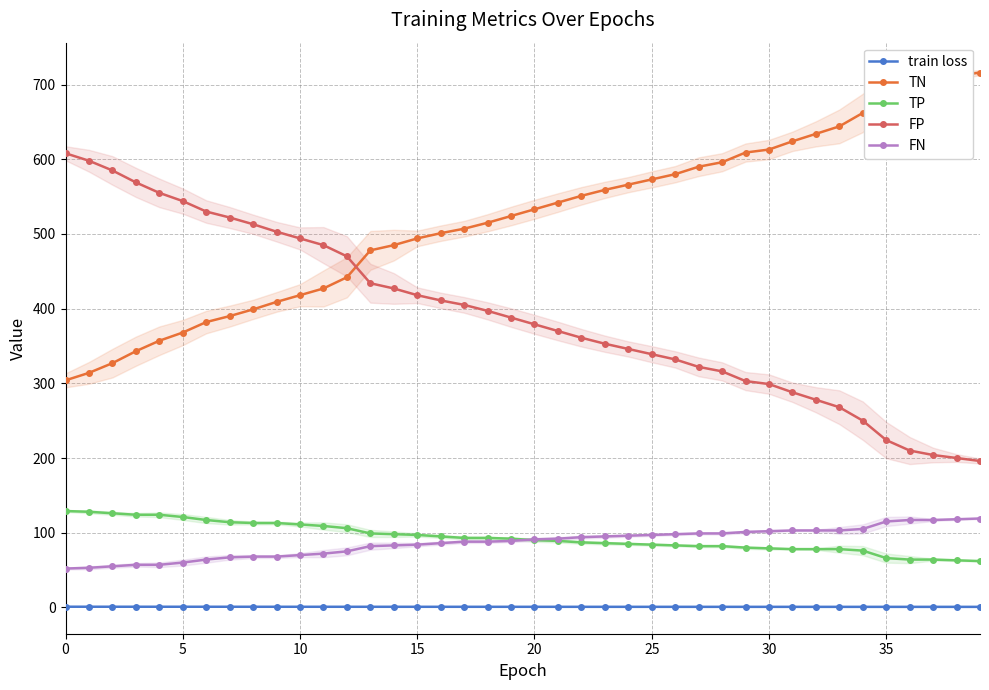

What is the difference between the FN values at 26 and 16?

12.0